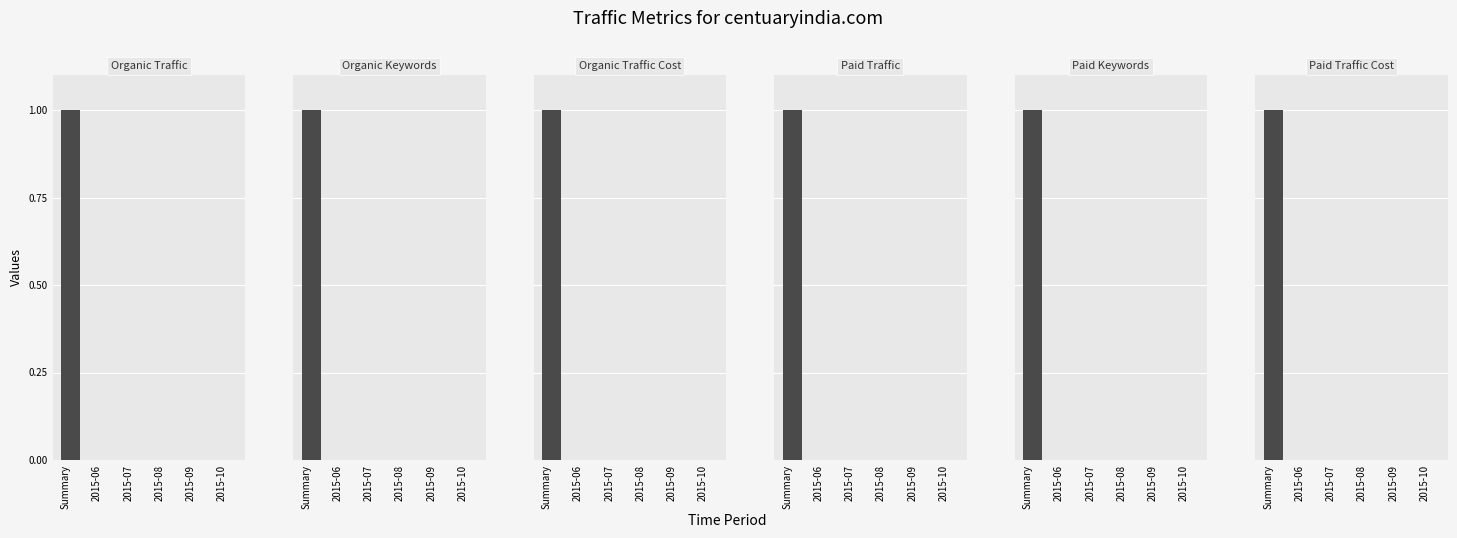

What position from the left is 2015-06?

2